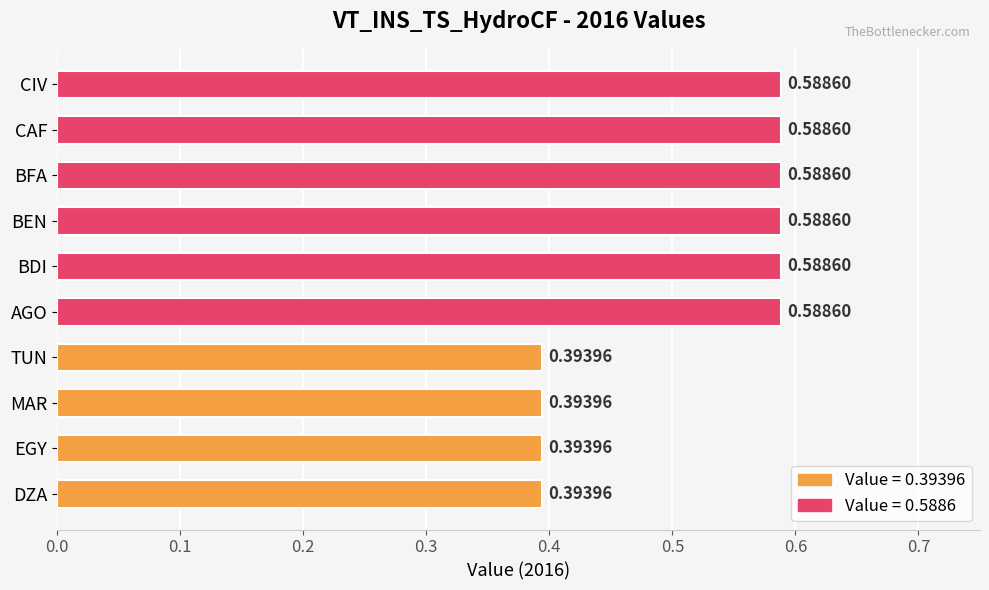

How many values are between 0 and 1?

10